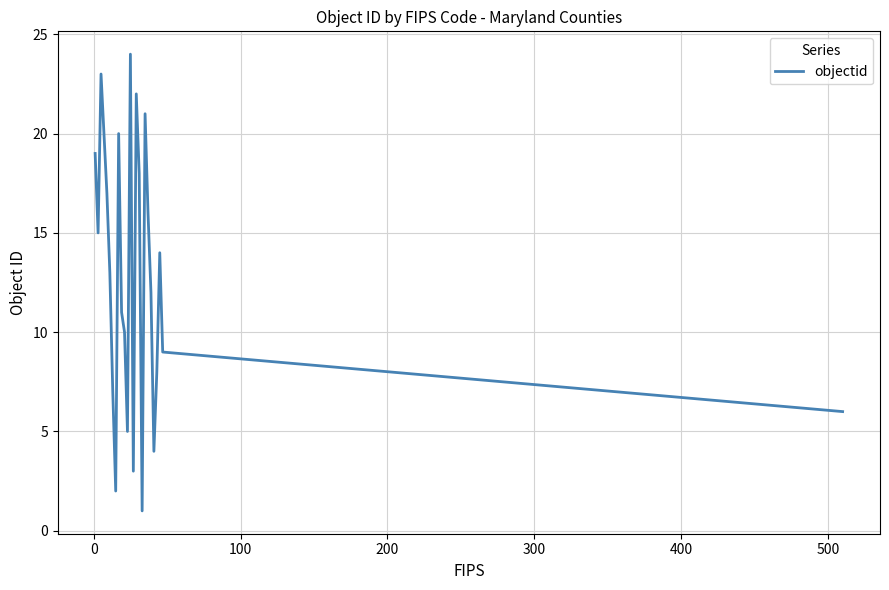

How many lines are shown in the chart?

1